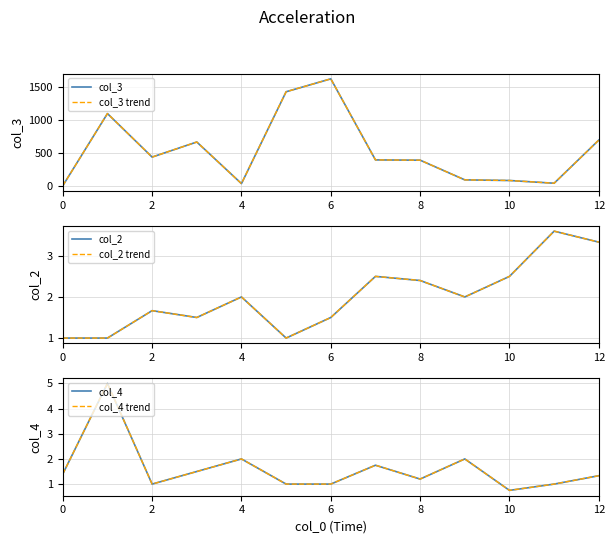

Where does the col_2 trend series first go above 2?

7